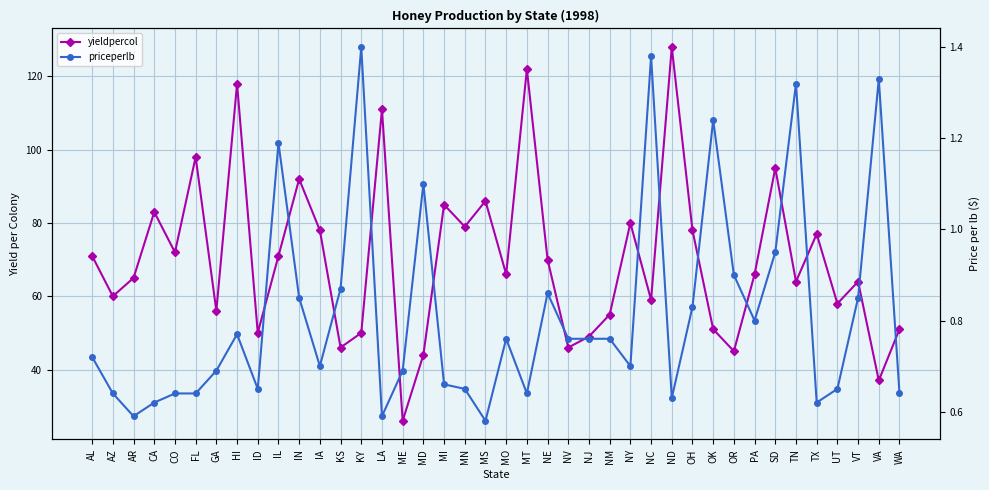

True or false: yieldpercol has more than 1 interior local peaks.

True